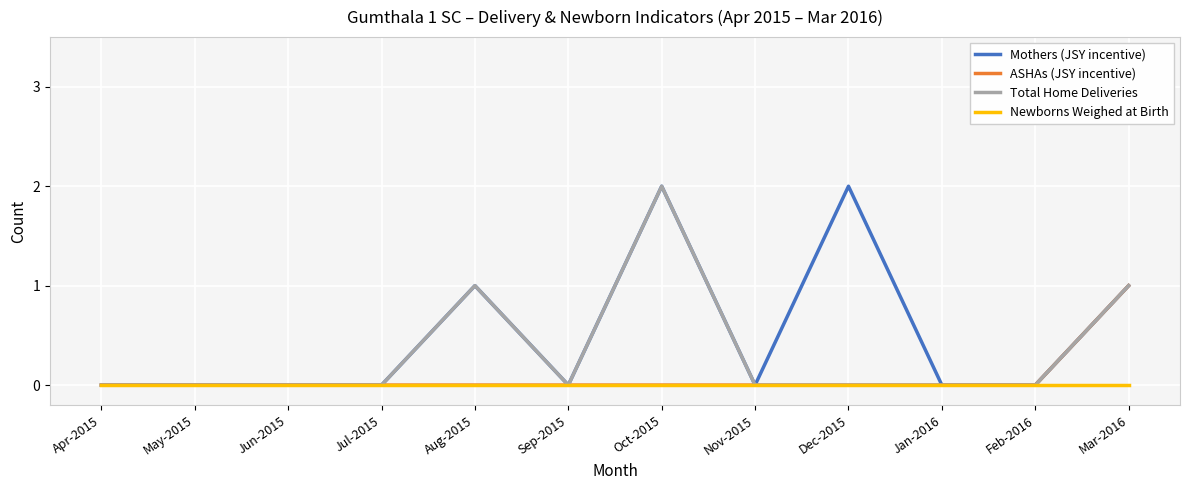

List the series in order of their overall mean, highest first.

Mothers (JSY incentive), Total Home Deliveries, ASHAs (JSY incentive), Newborns Weighed at Birth